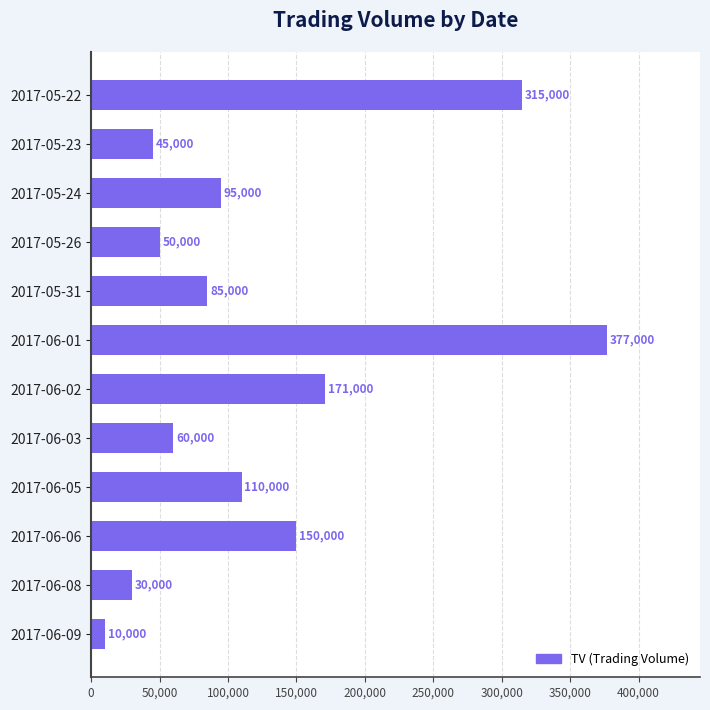

How many data points are less than 95000?

6